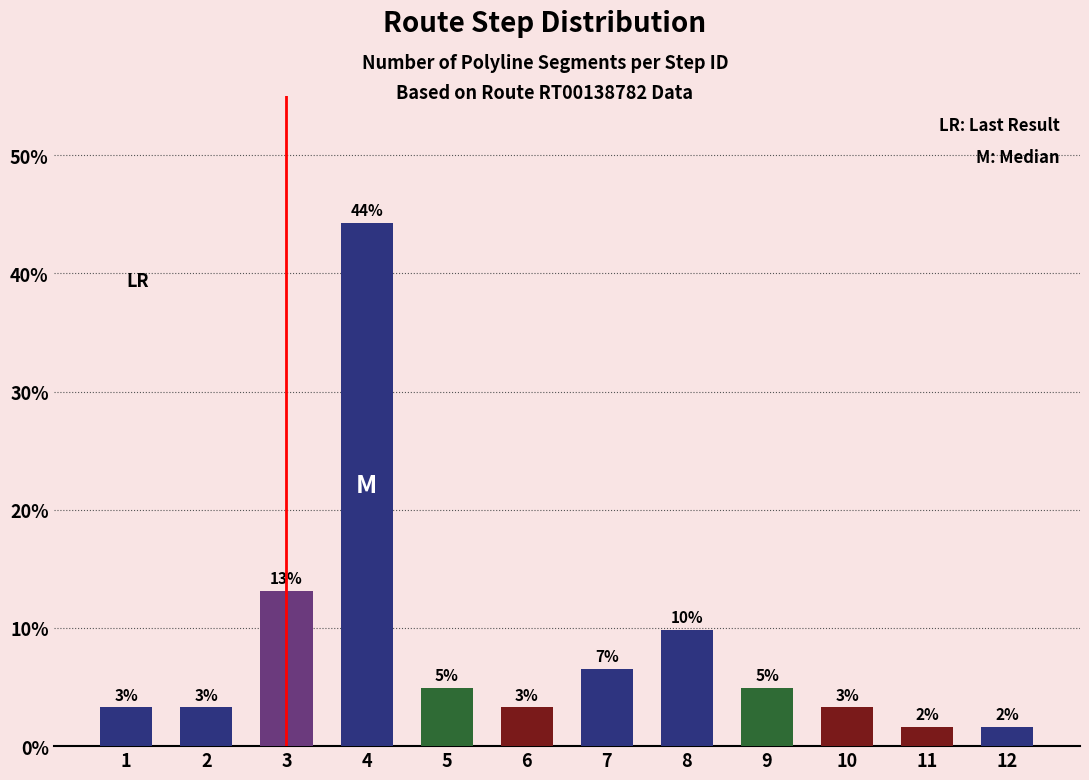

List the labels in order of value, largest first.

4, 3, 8, 7, 5, 9, 1, 2, 6, 10, 11, 12